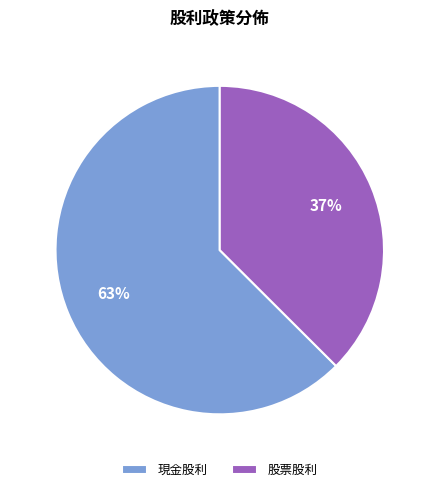

Which category has the biggest portion of the pie?

現金股利